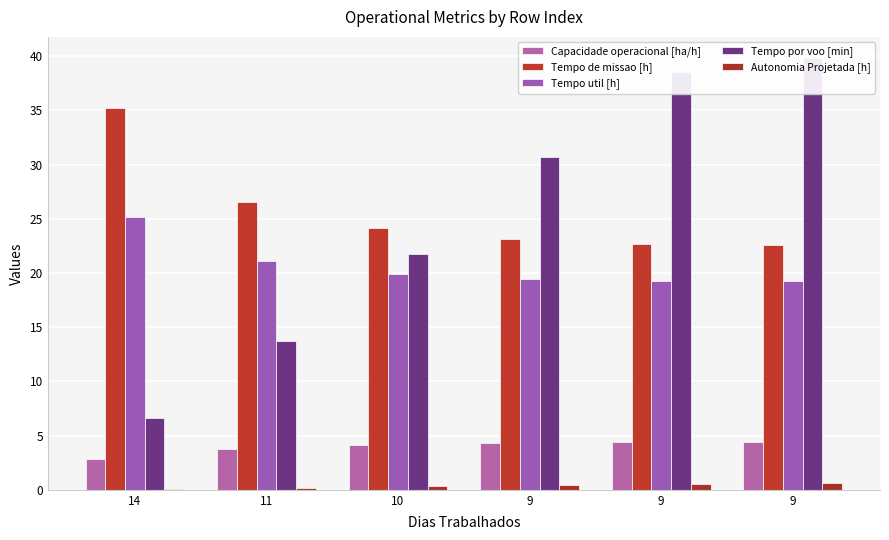

Is it true that Tempo util [h] equals 19.4 at 9?

True